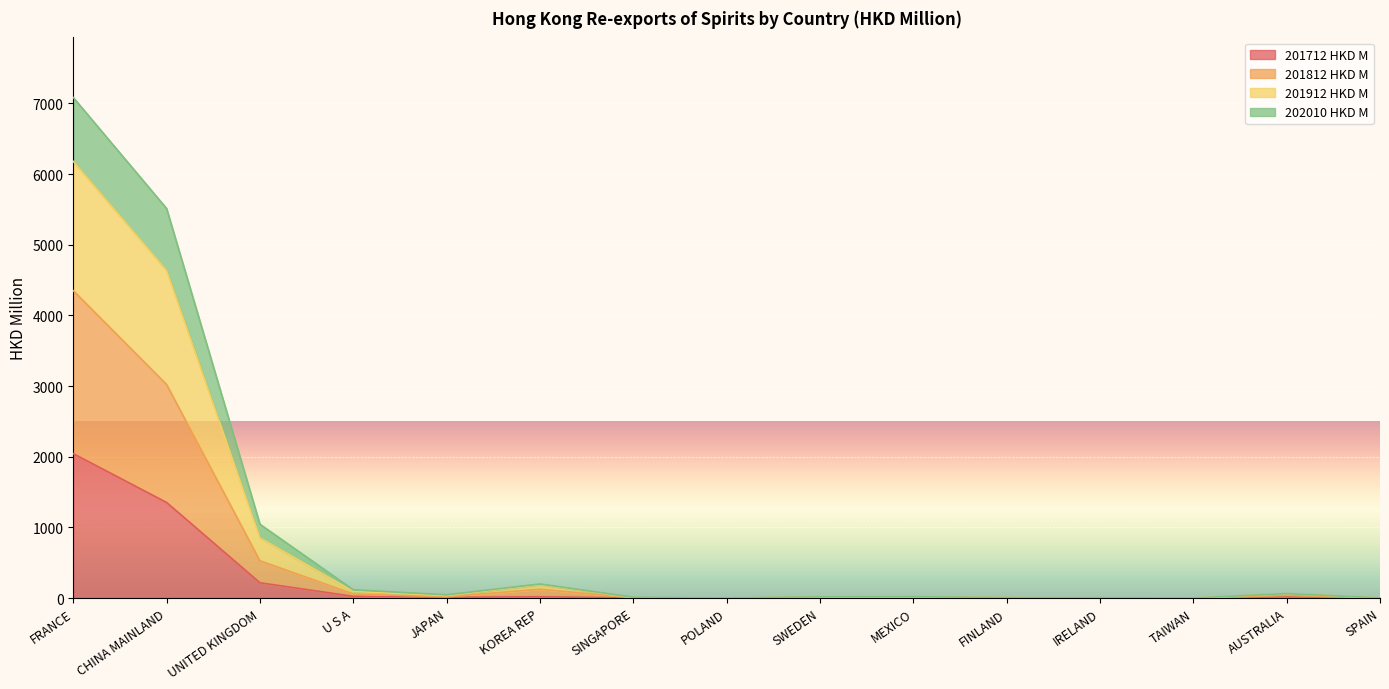

Where is the first local minimum for 201912 HKD M?

JAPAN